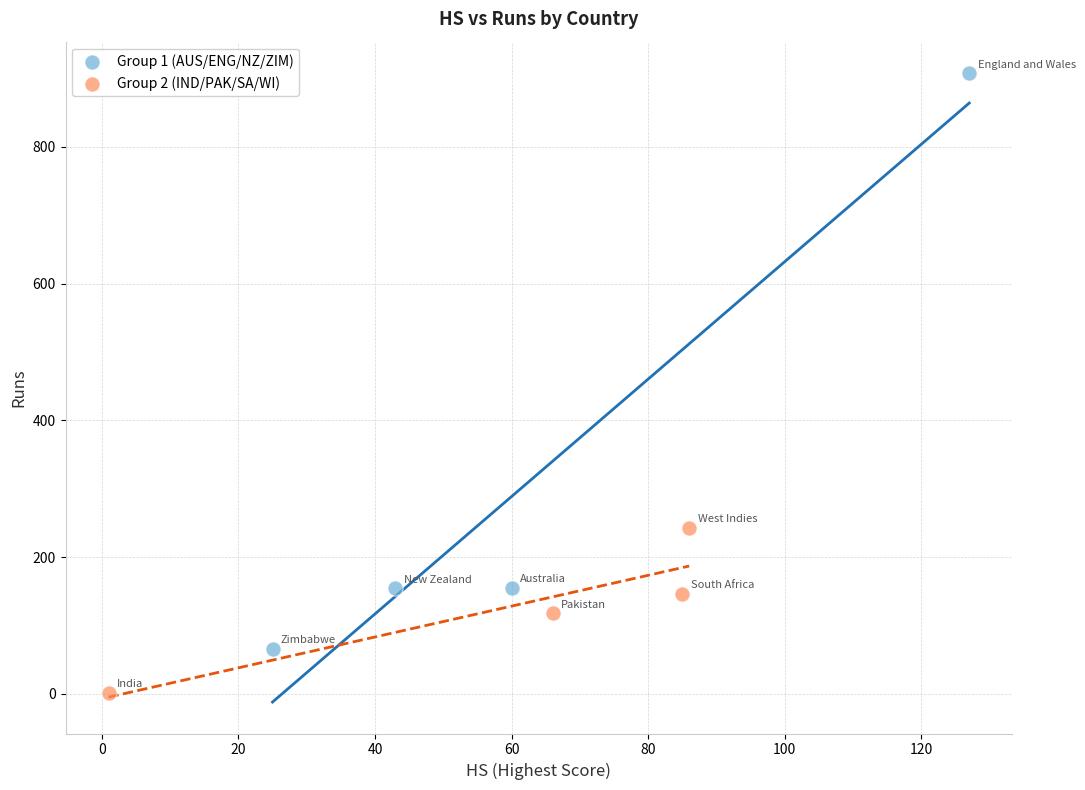

Which series reaches the maximum Y coordinate?

Group 1 (AUS/ENG/NZ/ZIM)